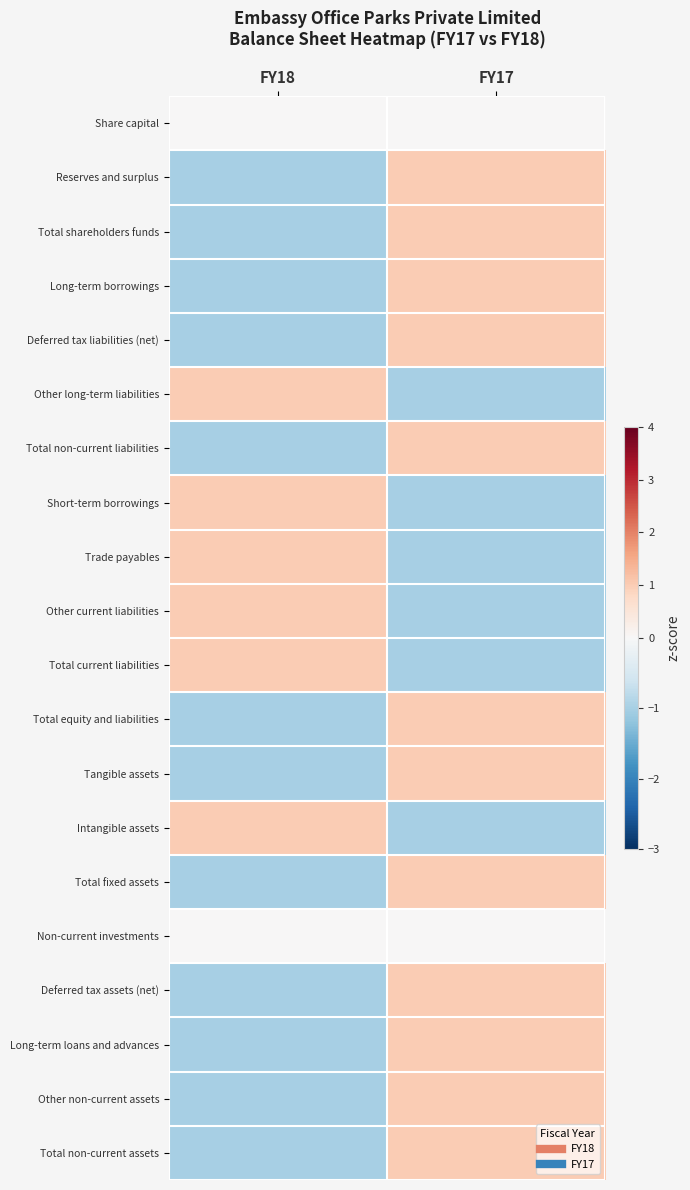

At FY18, list the series in order from smallest to largest.

Reserves and surplus, Total shareholders funds, Long-term borrowings, Deferred tax liabilities (net), Total non-current liabilities, Total equity and liabilities, Tangible assets, Total fixed assets, Deferred tax assets (net), Long-term loans and advances, Other non-current assets, Total non-current assets, Share capital, Non-current investments, Other long-term liabilities, Short-term borrowings, Trade payables, Other current liabilities, Total current liabilities, Intangible assets